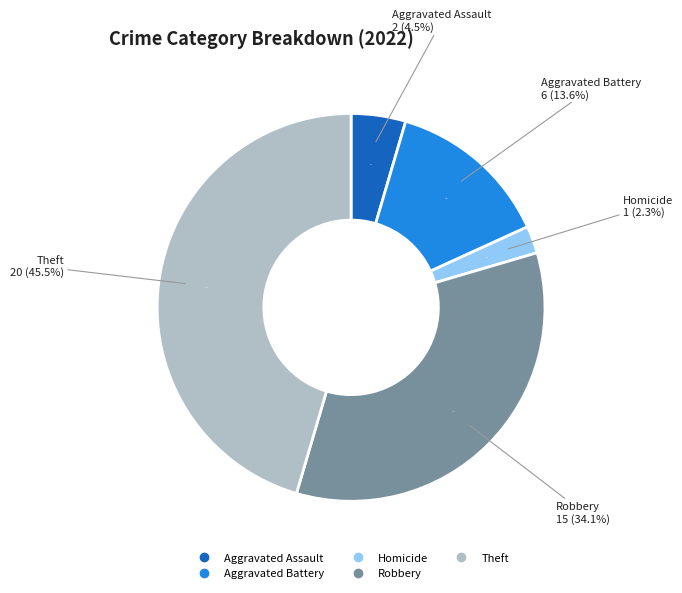

What percentage is NOT represented by Aggravated Assault?

95.5%